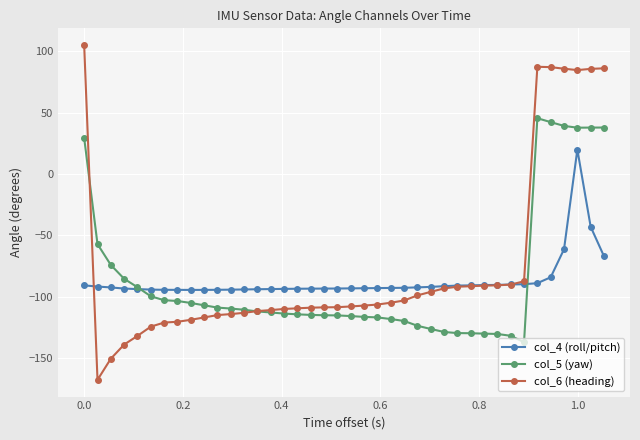

What is the value of the col_4 (roll/pitch) point at the 29th from the left?

-90.9